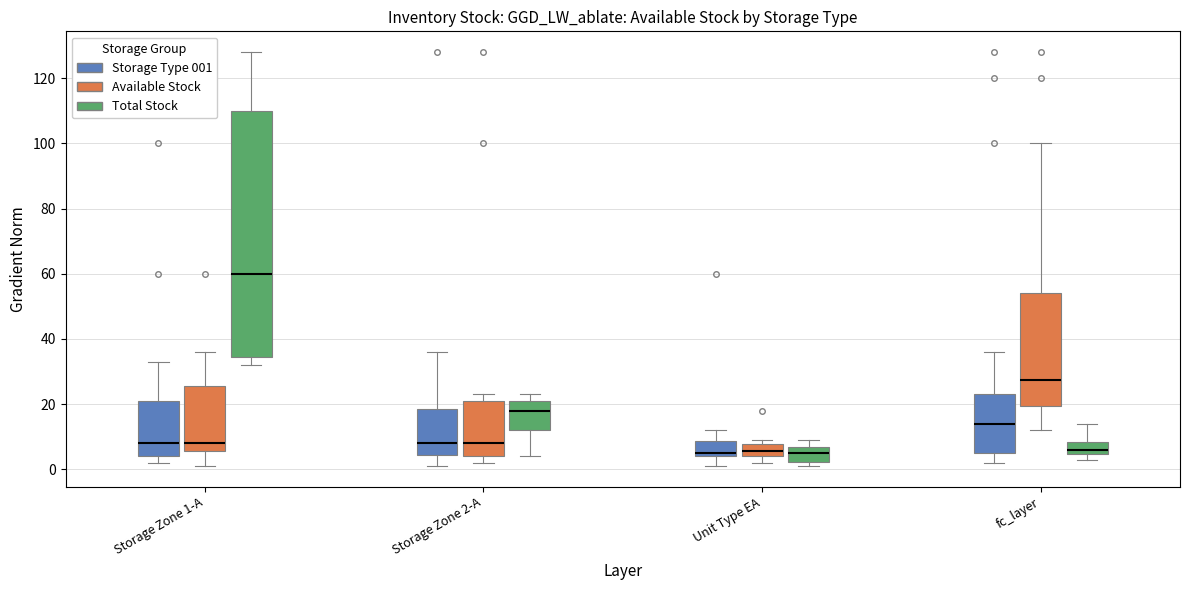

Which box's median line is the highest?

Storage Zone 1-A (Total Stock)